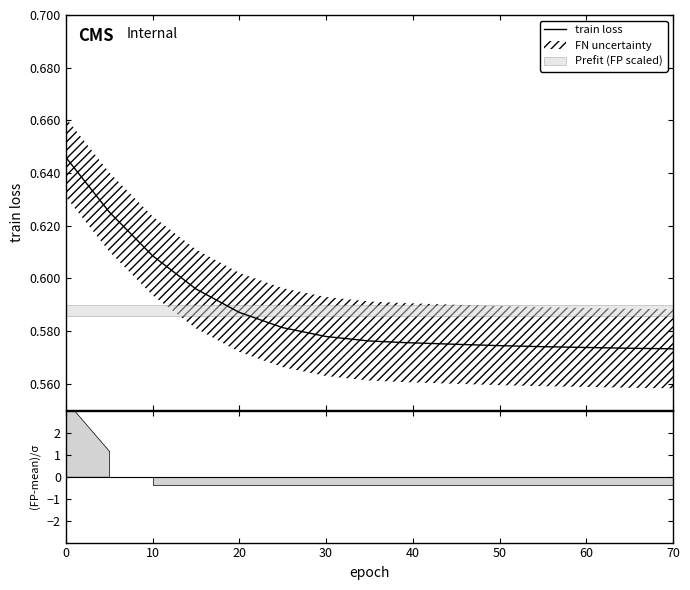

How many values are between 0 and 1?

15